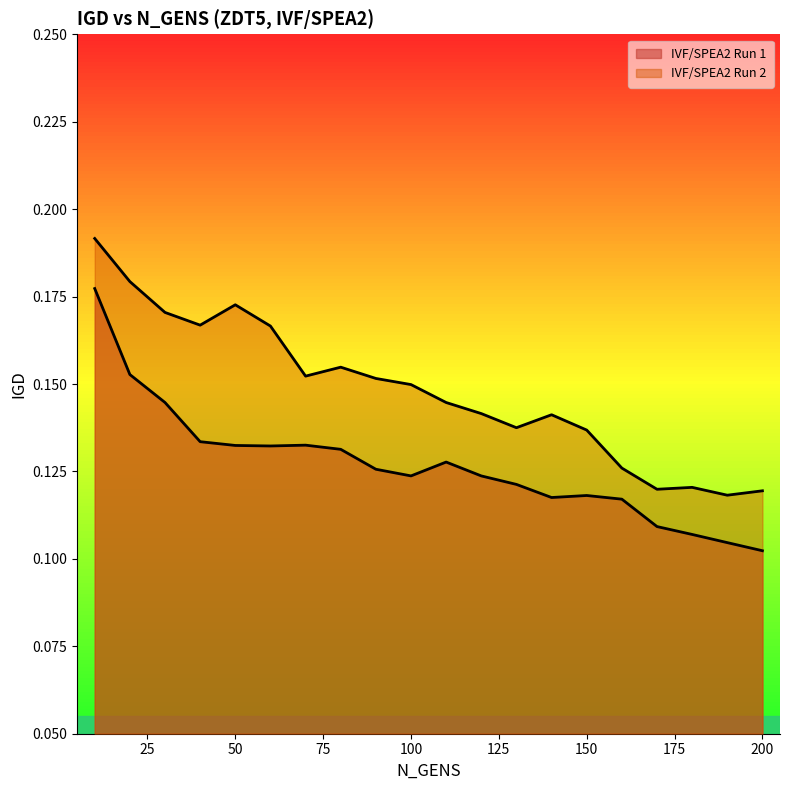

True or false: IVF/SPEA2 Run 1 has a value of 0.1 at 100.

True